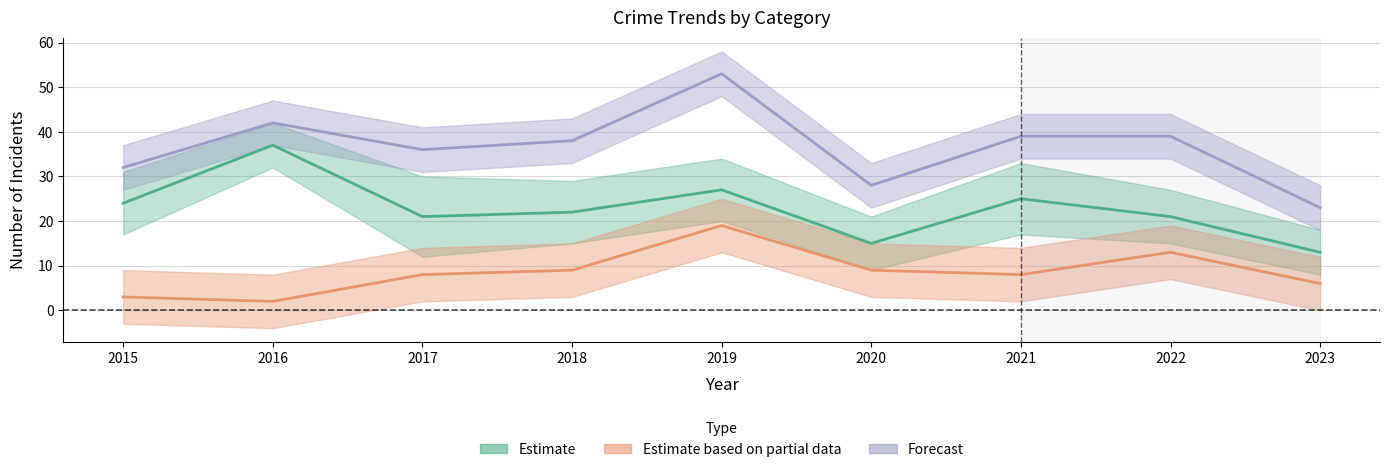

Reading left to right, transcribe all the data shown in this chart.

Estimate: 2015=24	2016=37	2017=21	2018=22	2019=27	2020=15	2021=25	2022=21	2023=13
Estimate based on partial data: 2015=3	2016=2	2017=8	2018=9	2019=19	2020=9	2021=8	2022=13	2023=6
Forecast: 2015=32	2016=42	2017=36	2018=38	2019=53	2020=28	2021=39	2022=39	2023=23